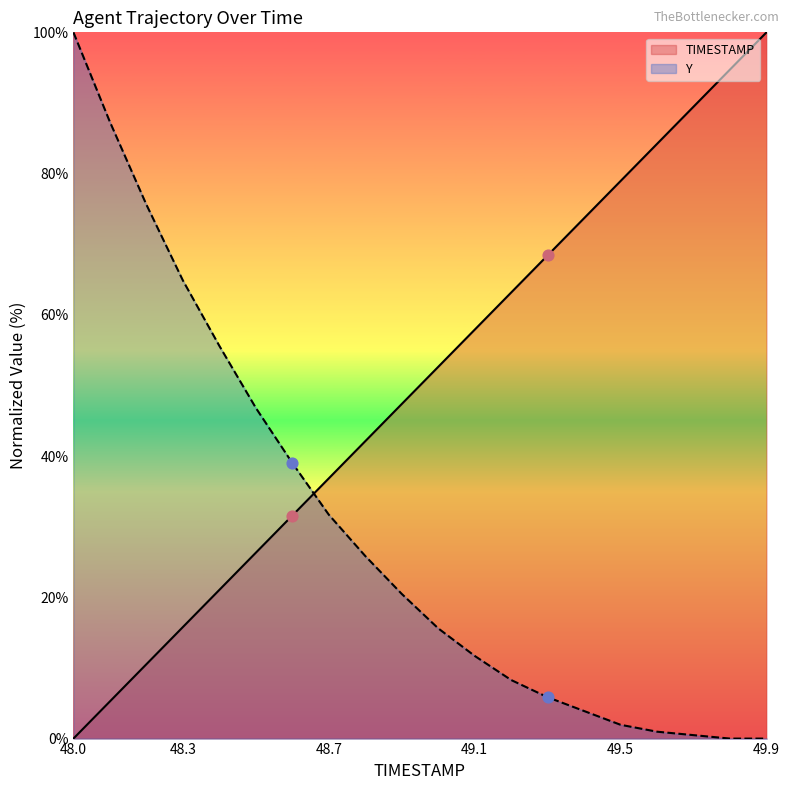

Which series has the largest Y range (max minus min)?

TIMESTAMP